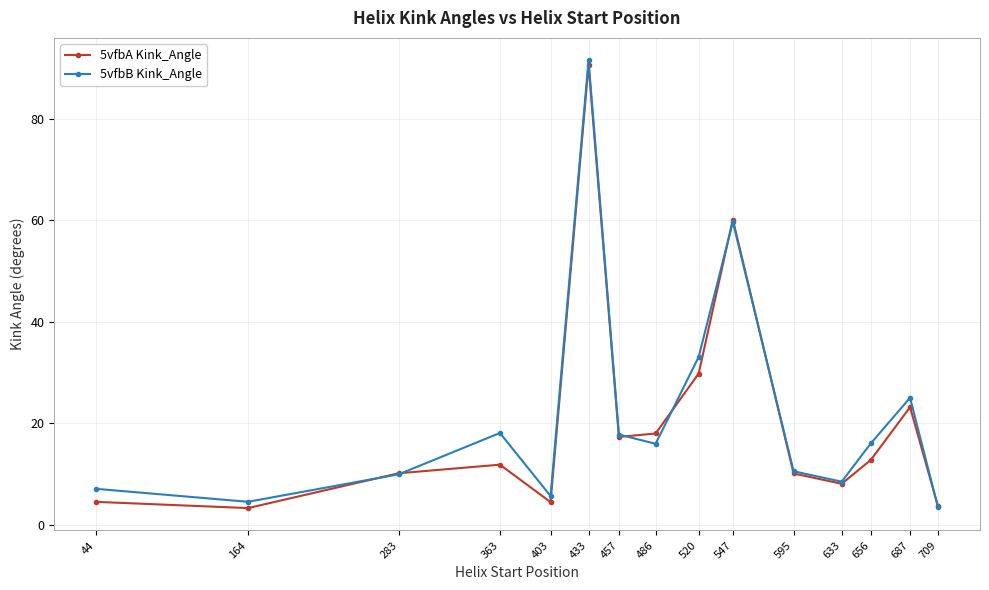

The value of 5vfbA Kink_Angle at 547 is 60.1. True or false?

True